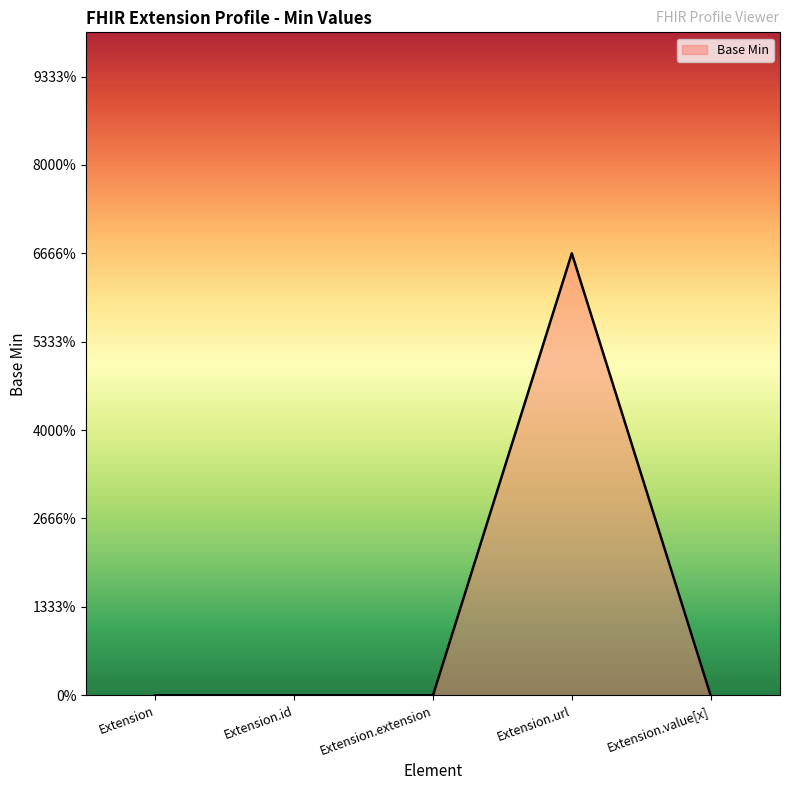

Does the chart have visible grid lines?

No